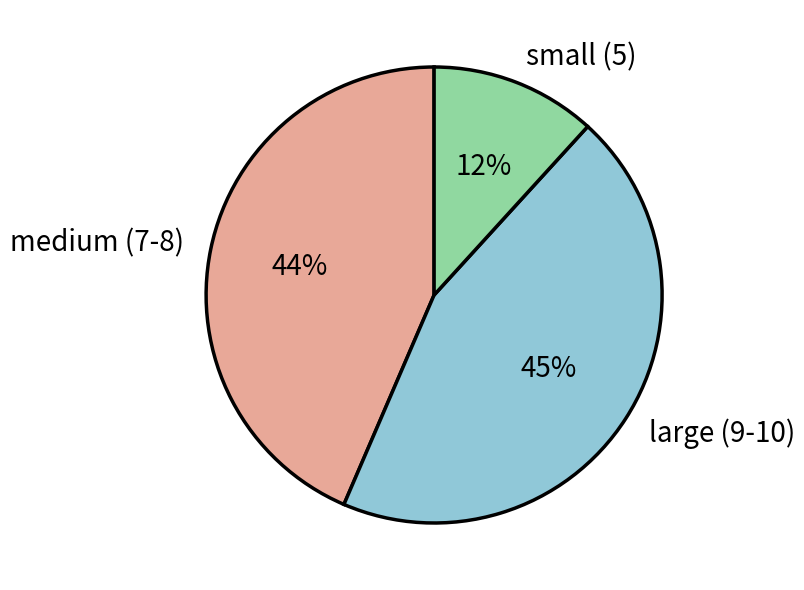

Is it true that medium (7-8) is 51% of the pie?

False